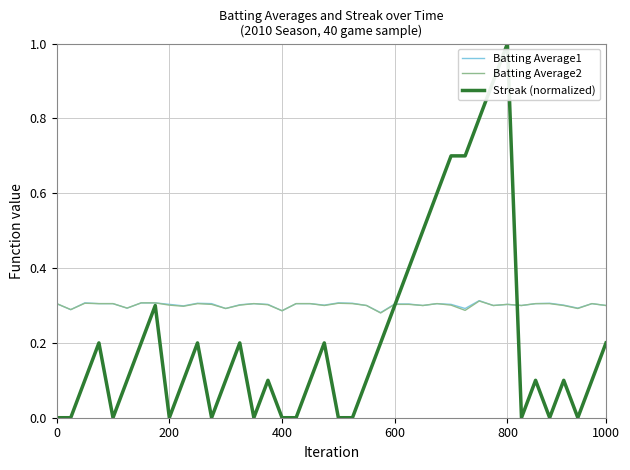

Which series has the largest range (max minus min)?

Streak (normalized)